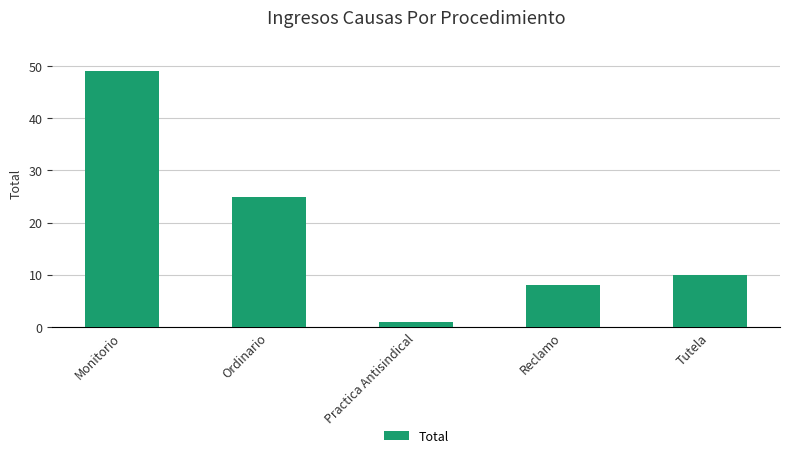

Count the number of categories in the chart.

5